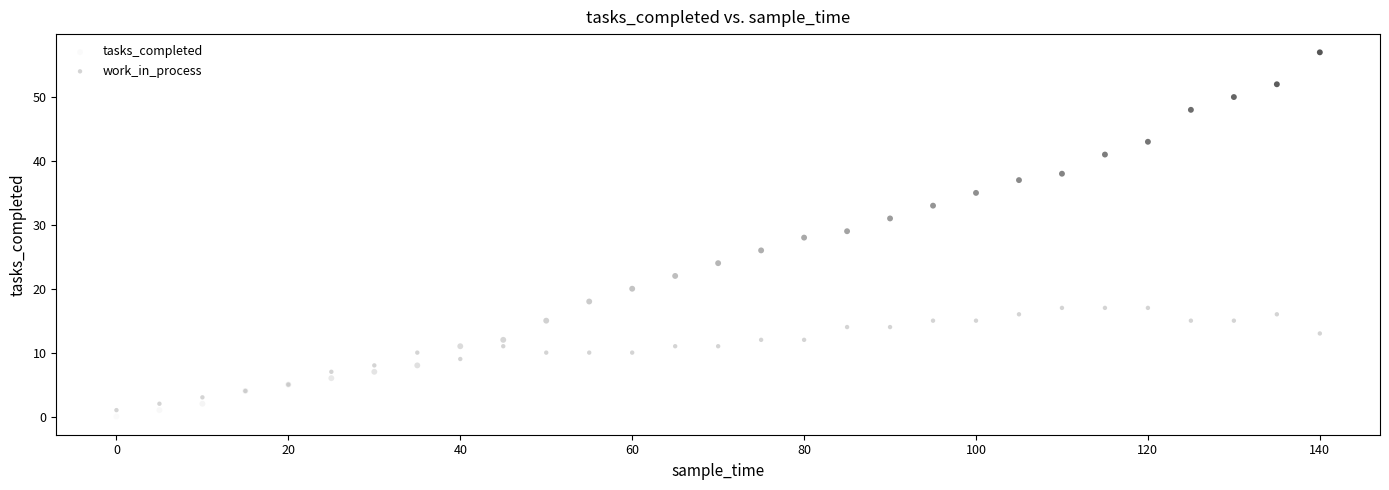

What is the X range (max minus min) for the scatter plot?

140